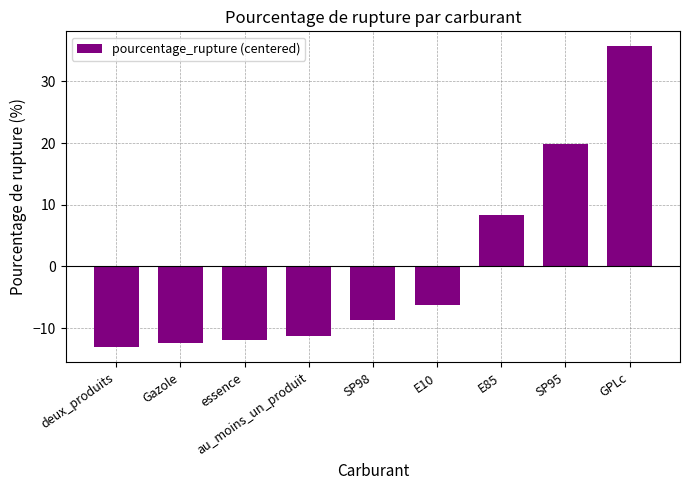

What is the difference between the second highest and second lowest values?

32.2